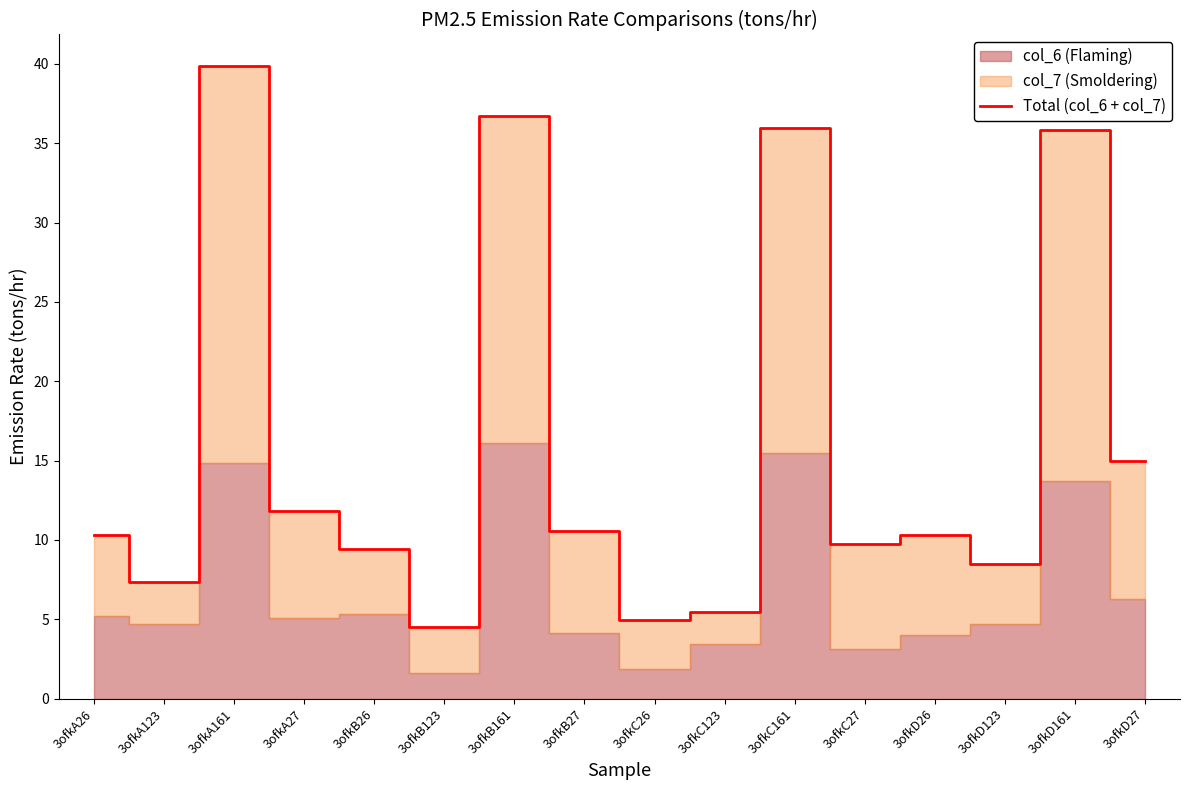

Which has a higher value, 3ofkB123 or 3ofkC161?

3ofkC161